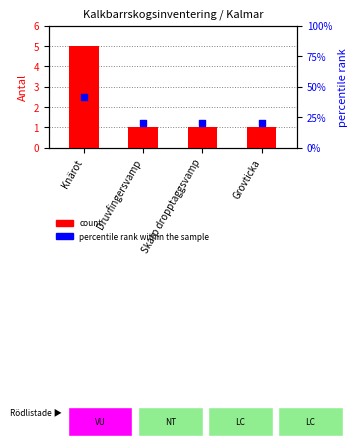

Which series has the widest spread of Y values?

count